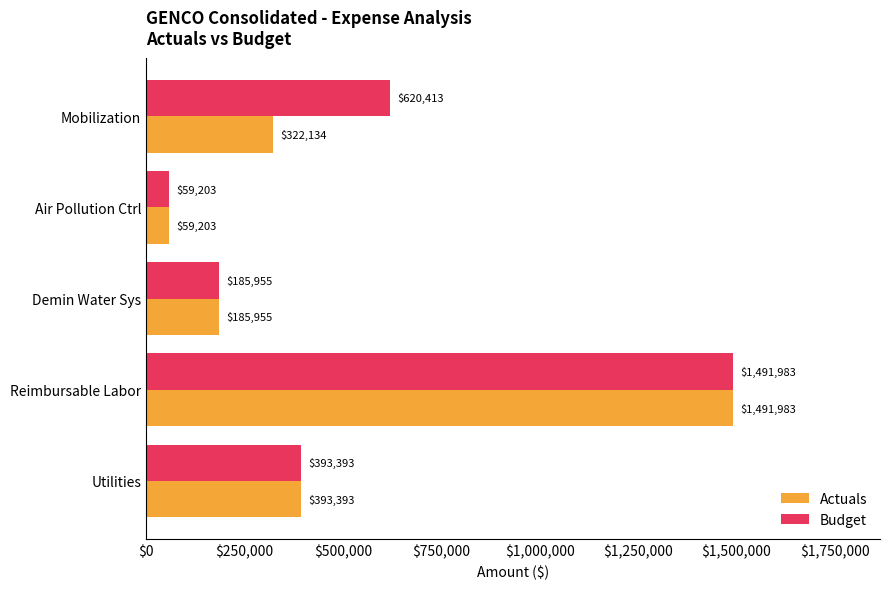

What are all the series names shown in the legend?

Actuals, Budget